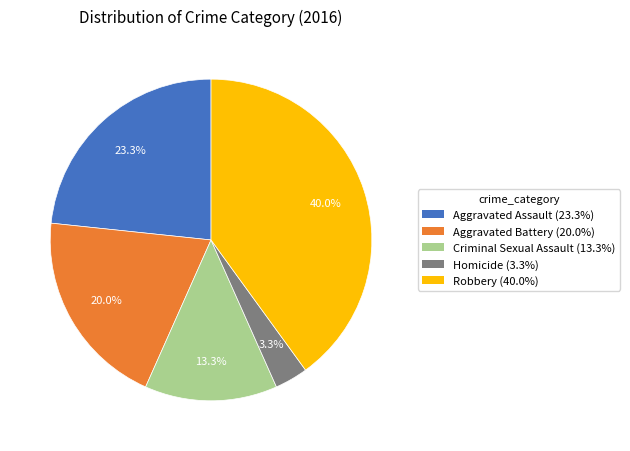

Is there any slice that represents more than half of the pie?

No